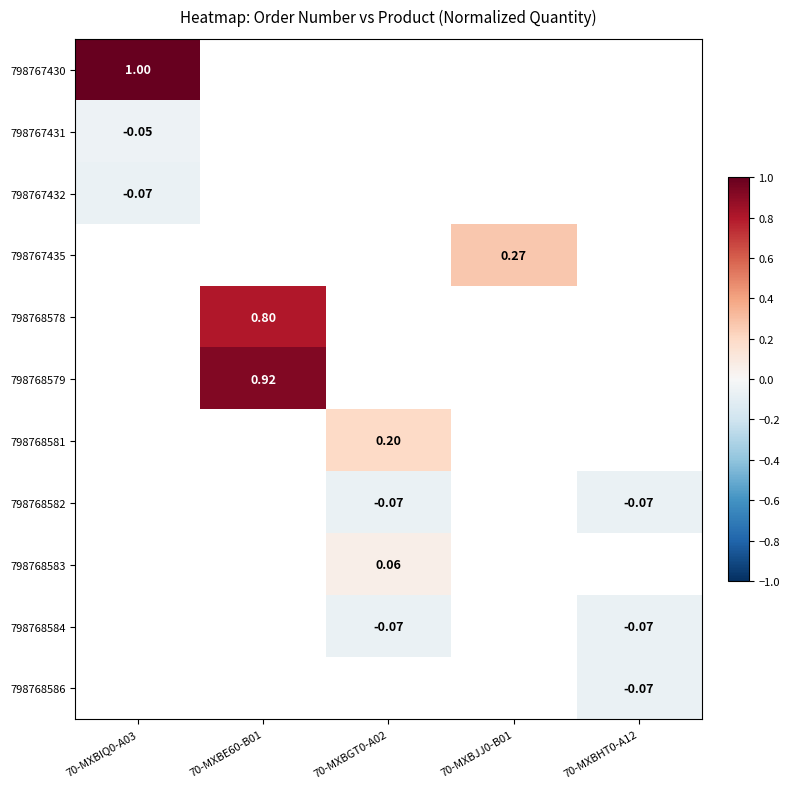

What is the average value of the 798767431 series?

-0.1